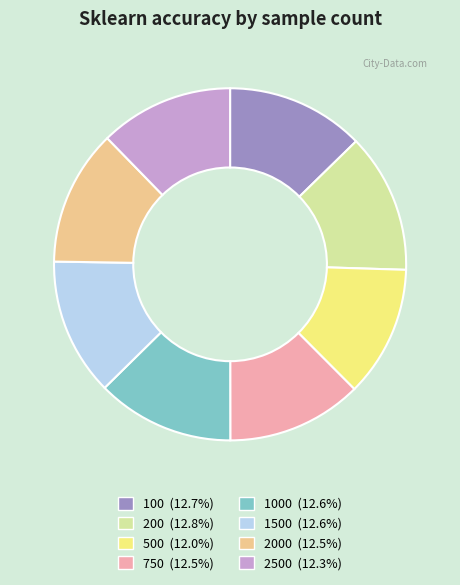

Is there any slice that represents more than half of the pie?

No